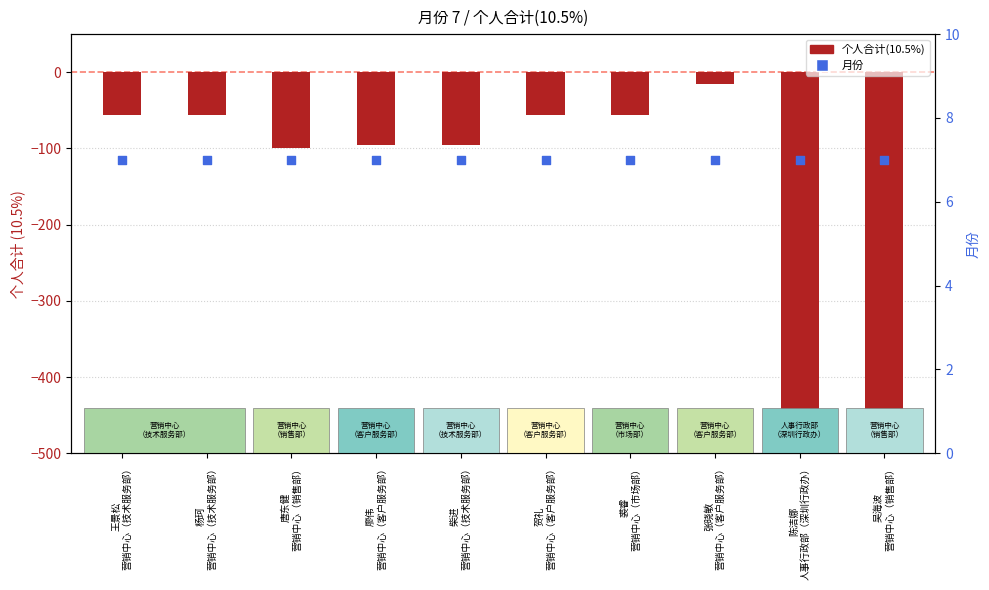

Which series has the widest spread of Y values?

个人合计(10.5%)